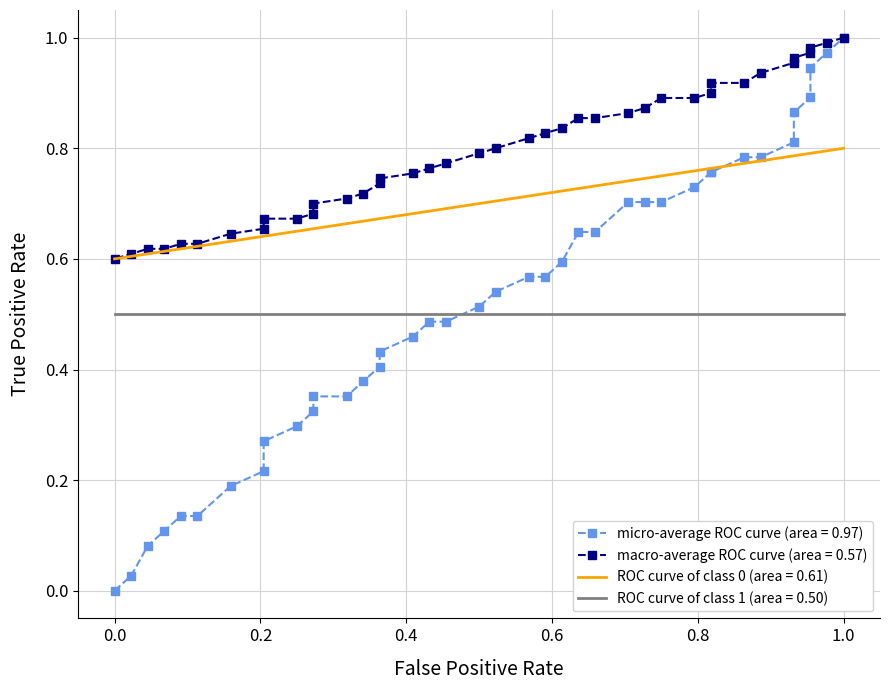

Is this an area chart (filled region under the line)?

No